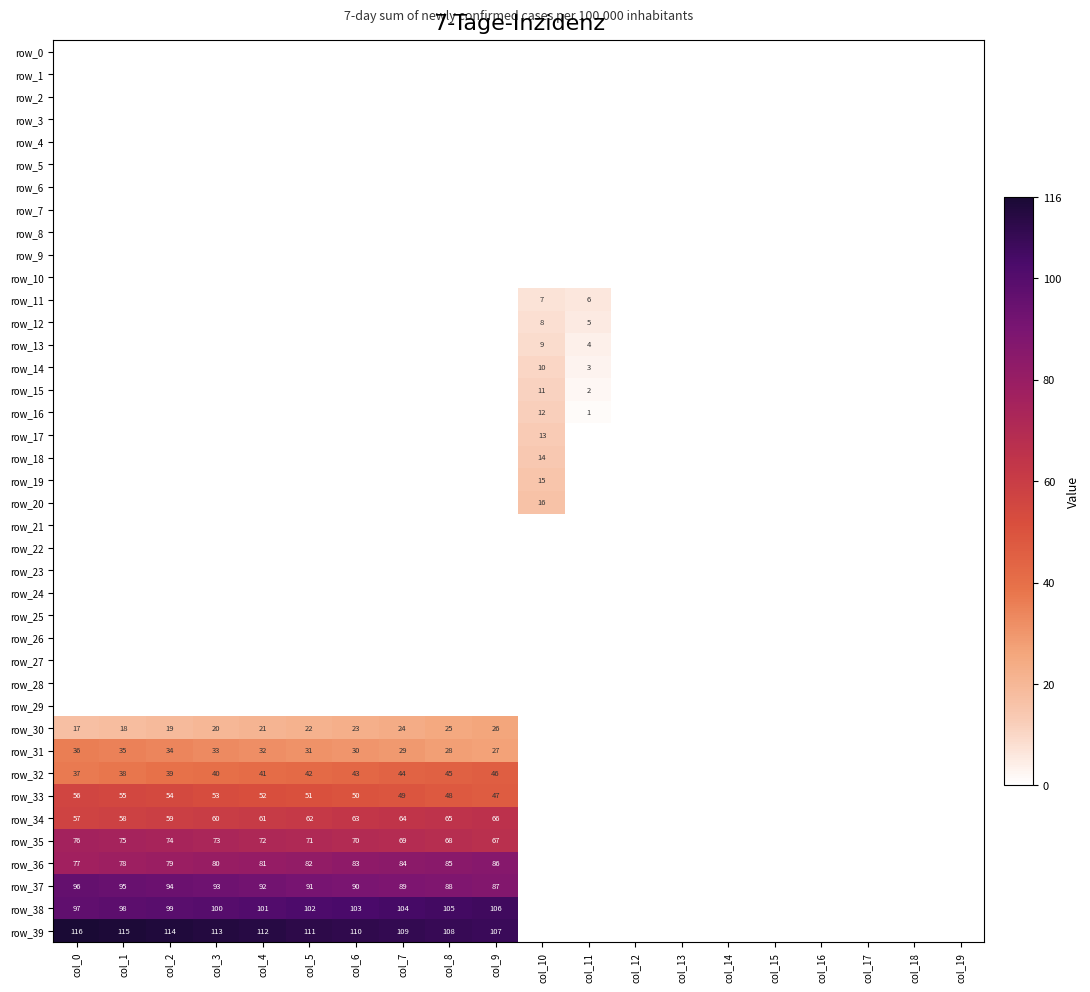

Reading right to left, extract all data points from this chart.

row_0: 0.0	0.0	0.0	0.0	0.0	0.0	0.0	0.0	0.0	0.0	0.0	0.0	0.0	0.0	0.0	0.0	0.0	0.0	0.0	0.0
row_1: 0.0	0.0	0.0	0.0	0.0	0.0	0.0	0.0	0.0	0.0	0.0	0.0	0.0	0.0	0.0	0.0	0.0	0.0	0.0	0.0
row_2: 0.0	0.0	0.0	0.0	0.0	0.0	0.0	0.0	0.0	0.0	0.0	0.0	0.0	0.0	0.0	0.0	0.0	0.0	0.0	0.0
row_3: 0.0	0.0	0.0	0.0	0.0	0.0	0.0	0.0	0.0	0.0	0.0	0.0	0.0	0.0	0.0	0.0	0.0	0.0	0.0	0.0
row_4: 0.0	0.0	0.0	0.0	0.0	0.0	0.0	0.0	0.0	0.0	0.0	0.0	0.0	0.0	0.0	0.0	0.0	0.0	0.0	0.0
row_5: 0.0	0.0	0.0	0.0	0.0	0.0	0.0	0.0	0.0	0.0	0.0	0.0	0.0	0.0	0.0	0.0	0.0	0.0	0.0	0.0
row_6: 0.0	0.0	0.0	0.0	0.0	0.0	0.0	0.0	0.0	0.0	0.0	0.0	0.0	0.0	0.0	0.0	0.0	0.0	0.0	0.0
row_7: 0.0	0.0	0.0	0.0	0.0	0.0	0.0	0.0	0.0	0.0	0.0	0.0	0.0	0.0	0.0	0.0	0.0	0.0	0.0	0.0
row_8: 0.0	0.0	0.0	0.0	0.0	0.0	0.0	0.0	0.0	0.0	0.0	0.0	0.0	0.0	0.0	0.0	0.0	0.0	0.0	0.0
row_9: 0.0	0.0	0.0	0.0	0.0	0.0	0.0	0.0	0.0	0.0	0.0	0.0	0.0	0.0	0.0	0.0	0.0	0.0	0.0	0.0
row_10: 0.0	0.0	0.0	0.0	0.0	0.0	0.0	0.0	0.0	0.0	0.0	0.0	0.0	0.0	0.0	0.0	0.0	0.0	0.0	0.0
row_11: 0.0	0.0	0.0	0.0	0.0	0.0	0.0	0.0	6.0	7.0	0.0	0.0	0.0	0.0	0.0	0.0	0.0	0.0	0.0	0.0
row_12: 0.0	0.0	0.0	0.0	0.0	0.0	0.0	0.0	5.0	8.0	0.0	0.0	0.0	0.0	0.0	0.0	0.0	0.0	0.0	0.0
row_13: 0.0	0.0	0.0	0.0	0.0	0.0	0.0	0.0	4.0	9.0	0.0	0.0	0.0	0.0	0.0	0.0	0.0	0.0	0.0	0.0
row_14: 0.0	0.0	0.0	0.0	0.0	0.0	0.0	0.0	3.0	10.0	0.0	0.0	0.0	0.0	0.0	0.0	0.0	0.0	0.0	0.0
row_15: 0.0	0.0	0.0	0.0	0.0	0.0	0.0	0.0	2.0	11.0	0.0	0.0	0.0	0.0	0.0	0.0	0.0	0.0	0.0	0.0
row_16: 0.0	0.0	0.0	0.0	0.0	0.0	0.0	0.0	1.0	12.0	0.0	0.0	0.0	0.0	0.0	0.0	0.0	0.0	0.0	0.0
row_17: 0.0	0.0	0.0	0.0	0.0	0.0	0.0	0.0	0.0	13.0	0.0	0.0	0.0	0.0	0.0	0.0	0.0	0.0	0.0	0.0
row_18: 0.0	0.0	0.0	0.0	0.0	0.0	0.0	0.0	0.0	14.0	0.0	0.0	0.0	0.0	0.0	0.0	0.0	0.0	0.0	0.0
row_19: 0.0	0.0	0.0	0.0	0.0	0.0	0.0	0.0	0.0	15.0	0.0	0.0	0.0	0.0	0.0	0.0	0.0	0.0	0.0	0.0
row_20: 0.0	0.0	0.0	0.0	0.0	0.0	0.0	0.0	0.0	16.0	0.0	0.0	0.0	0.0	0.0	0.0	0.0	0.0	0.0	0.0
row_21: 0.0	0.0	0.0	0.0	0.0	0.0	0.0	0.0	0.0	0.0	0.0	0.0	0.0	0.0	0.0	0.0	0.0	0.0	0.0	0.0
row_22: 0.0	0.0	0.0	0.0	0.0	0.0	0.0	0.0	0.0	0.0	0.0	0.0	0.0	0.0	0.0	0.0	0.0	0.0	0.0	0.0
row_23: 0.0	0.0	0.0	0.0	0.0	0.0	0.0	0.0	0.0	0.0	0.0	0.0	0.0	0.0	0.0	0.0	0.0	0.0	0.0	0.0
row_24: 0.0	0.0	0.0	0.0	0.0	0.0	0.0	0.0	0.0	0.0	0.0	0.0	0.0	0.0	0.0	0.0	0.0	0.0	0.0	0.0
row_25: 0.0	0.0	0.0	0.0	0.0	0.0	0.0	0.0	0.0	0.0	0.0	0.0	0.0	0.0	0.0	0.0	0.0	0.0	0.0	0.0
row_26: 0.0	0.0	0.0	0.0	0.0	0.0	0.0	0.0	0.0	0.0	0.0	0.0	0.0	0.0	0.0	0.0	0.0	0.0	0.0	0.0
row_27: 0.0	0.0	0.0	0.0	0.0	0.0	0.0	0.0	0.0	0.0	0.0	0.0	0.0	0.0	0.0	0.0	0.0	0.0	0.0	0.0
row_28: 0.0	0.0	0.0	0.0	0.0	0.0	0.0	0.0	0.0	0.0	0.0	0.0	0.0	0.0	0.0	0.0	0.0	0.0	0.0	0.0
row_29: 0.0	0.0	0.0	0.0	0.0	0.0	0.0	0.0	0.0	0.0	0.0	0.0	0.0	0.0	0.0	0.0	0.0	0.0	0.0	0.0
row_30: 0.0	0.0	0.0	0.0	0.0	0.0	0.0	0.0	0.0	0.0	26.0	25.0	24.0	23.0	22.0	21.0	20.0	19.0	18.0	17.0
row_31: 0.0	0.0	0.0	0.0	0.0	0.0	0.0	0.0	0.0	0.0	27.0	28.0	29.0	30.0	31.0	32.0	33.0	34.0	35.0	36.0
row_32: 0.0	0.0	0.0	0.0	0.0	0.0	0.0	0.0	0.0	0.0	46.0	45.0	44.0	43.0	42.0	41.0	40.0	39.0	38.0	37.0
row_33: 0.0	0.0	0.0	0.0	0.0	0.0	0.0	0.0	0.0	0.0	47.0	48.0	49.0	50.0	51.0	52.0	53.0	54.0	55.0	56.0
row_34: 0.0	0.0	0.0	0.0	0.0	0.0	0.0	0.0	0.0	0.0	66.0	65.0	64.0	63.0	62.0	61.0	60.0	59.0	58.0	57.0
row_35: 0.0	0.0	0.0	0.0	0.0	0.0	0.0	0.0	0.0	0.0	67.0	68.0	69.0	70.0	71.0	72.0	73.0	74.0	75.0	76.0
row_36: 0.0	0.0	0.0	0.0	0.0	0.0	0.0	0.0	0.0	0.0	86.0	85.0	84.0	83.0	82.0	81.0	80.0	79.0	78.0	77.0
row_37: 0.0	0.0	0.0	0.0	0.0	0.0	0.0	0.0	0.0	0.0	87.0	88.0	89.0	90.0	91.0	92.0	93.0	94.0	95.0	96.0
row_38: 0.0	0.0	0.0	0.0	0.0	0.0	0.0	0.0	0.0	0.0	106.0	105.0	104.0	103.0	102.0	101.0	100.0	99.0	98.0	97.0
row_39: 0.0	0.0	0.0	0.0	0.0	0.0	0.0	0.0	0.0	0.0	107.0	108.0	109.0	110.0	111.0	112.0	113.0	114.0	115.0	116.0